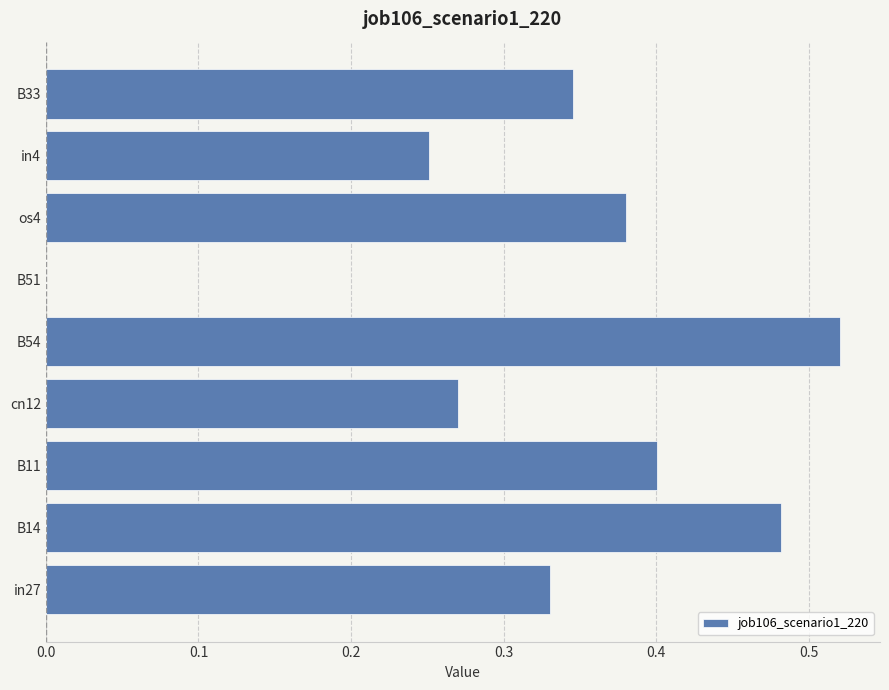

Is it true that the value at os4 is 0.4?

True